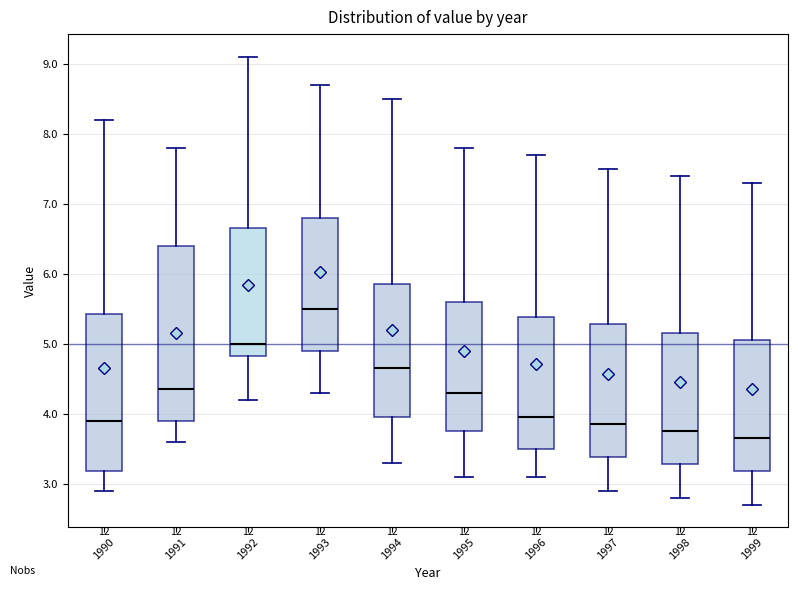

Where does the median line of the box at x = 1994 sit on the y-axis? The values are not printed on the chart, so give them approximately, as read against the axis.

4.7